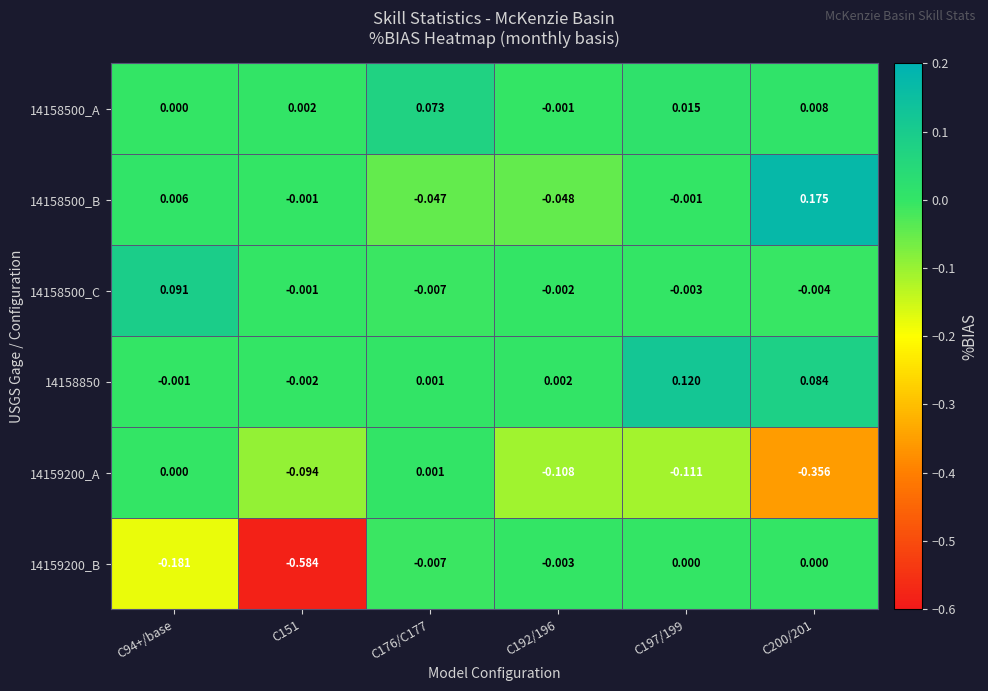

Which series has the largest range (max minus min)?

14159200_B